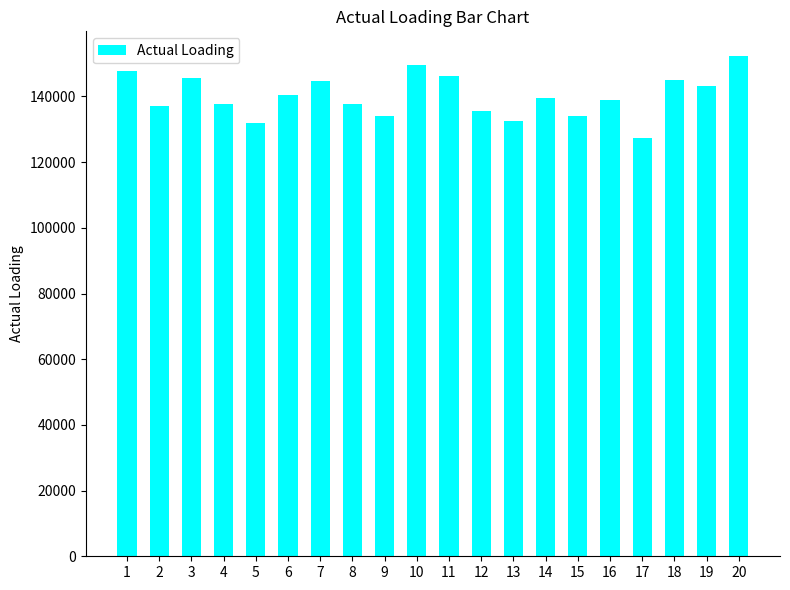

Which category has the lowest value across all series?

17